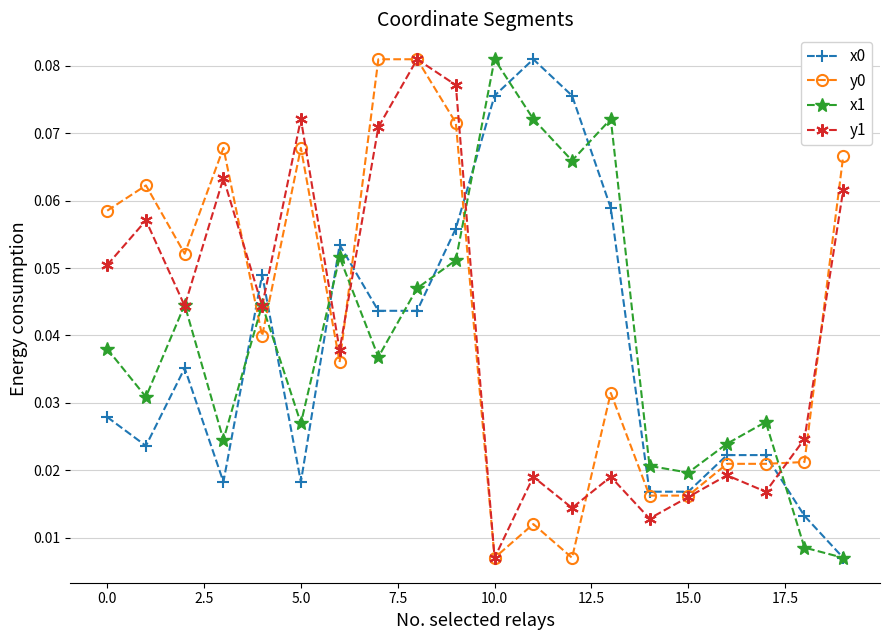

How many lines are shown in the chart?

4